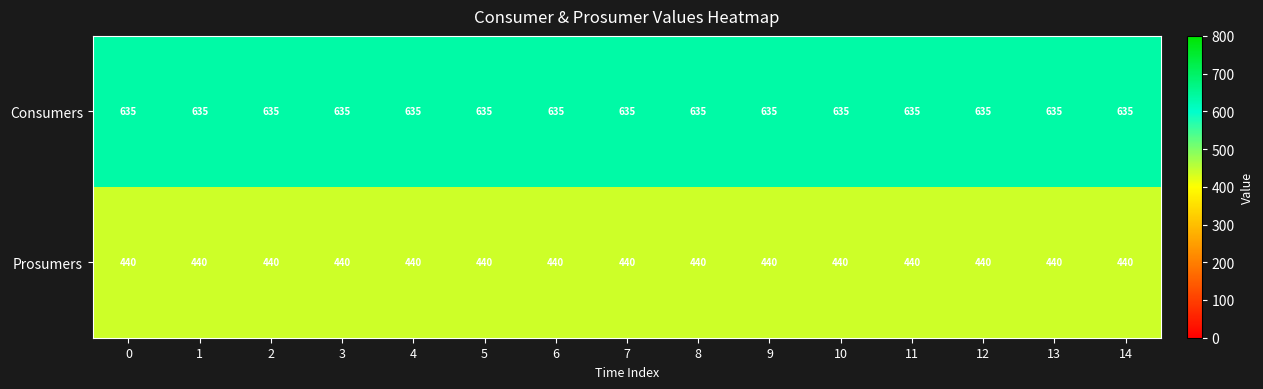

Rank the series by their maximum value, from lowest to highest.

Prosumers, Consumers